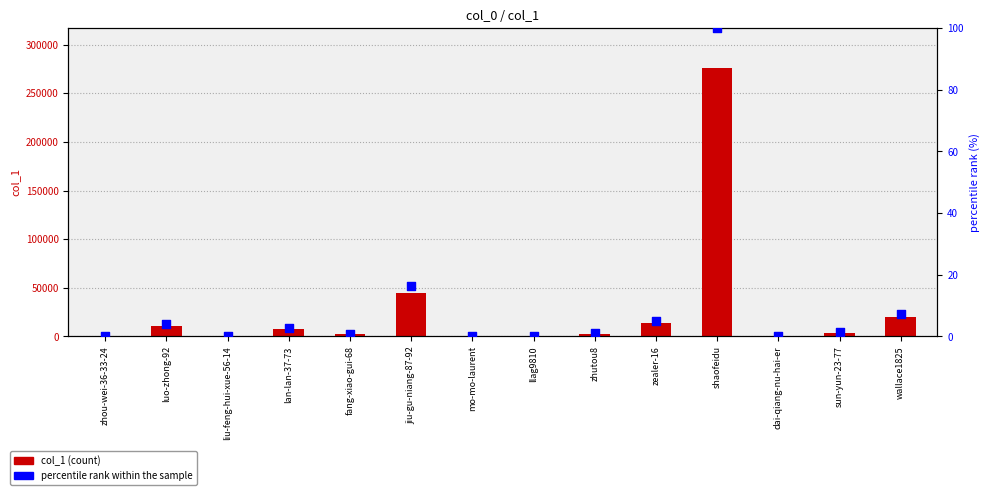

What are all the series names shown in the legend?

col_1, percentile rank within the sample